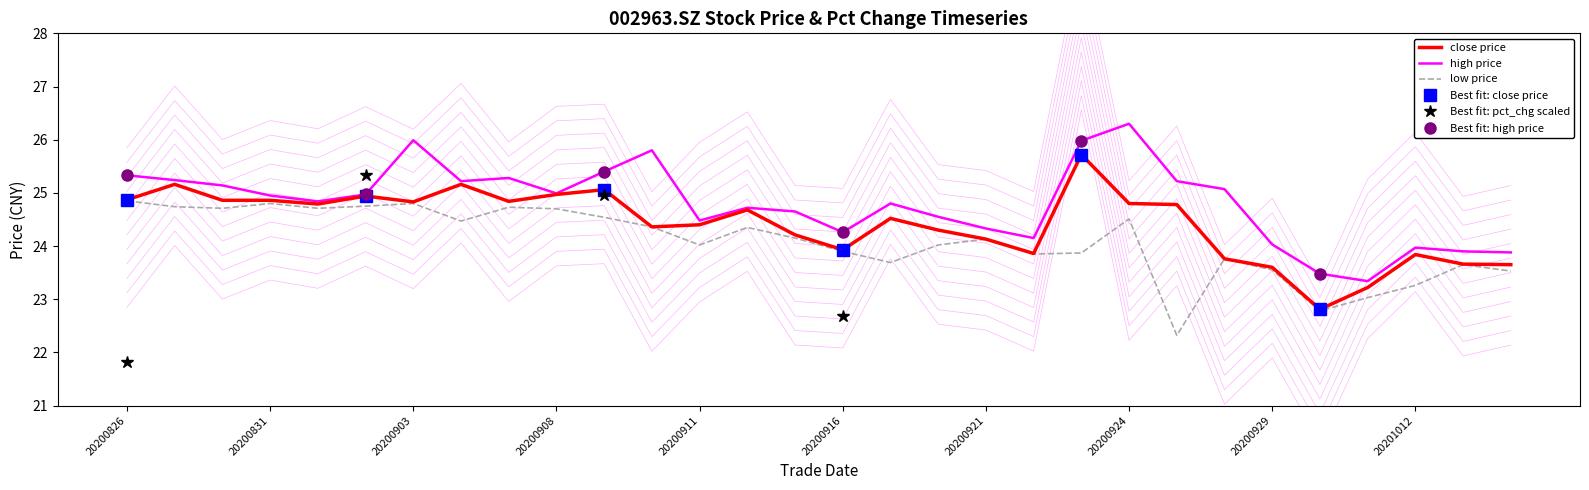

What is the difference between the maximum and minimum values in the close series?

2.9